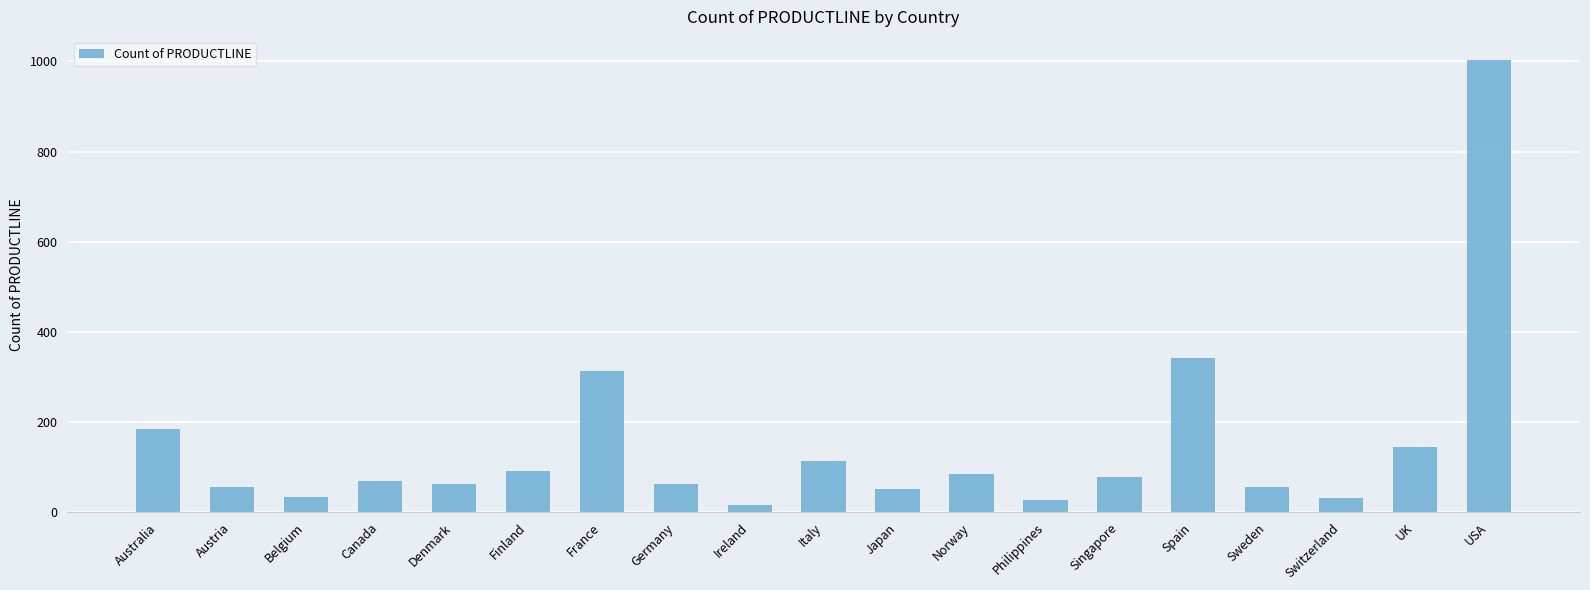

What is the difference between the maximum and minimum values?

988